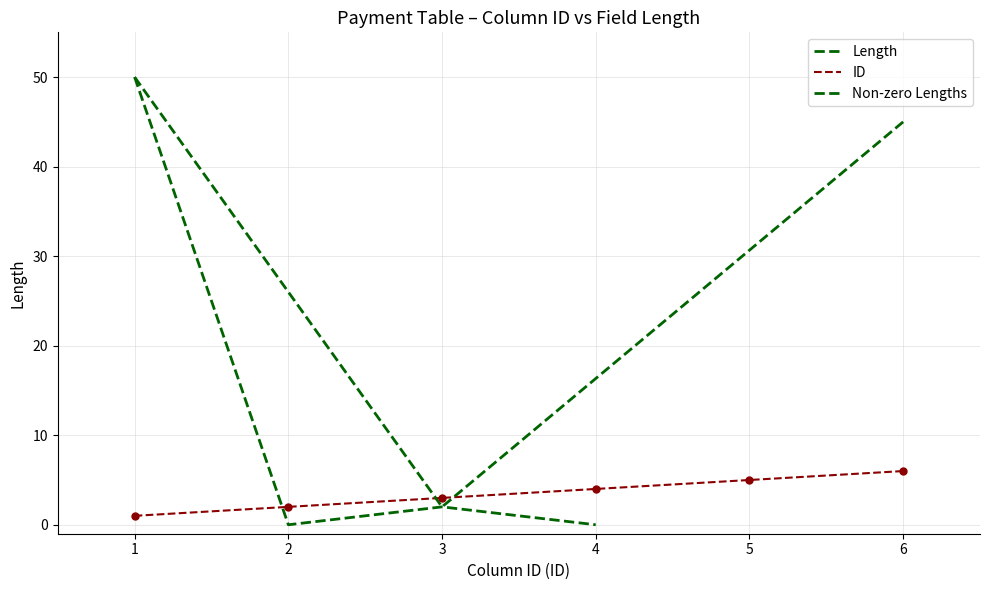

The ID series shows 6 at 4. True or false?

False